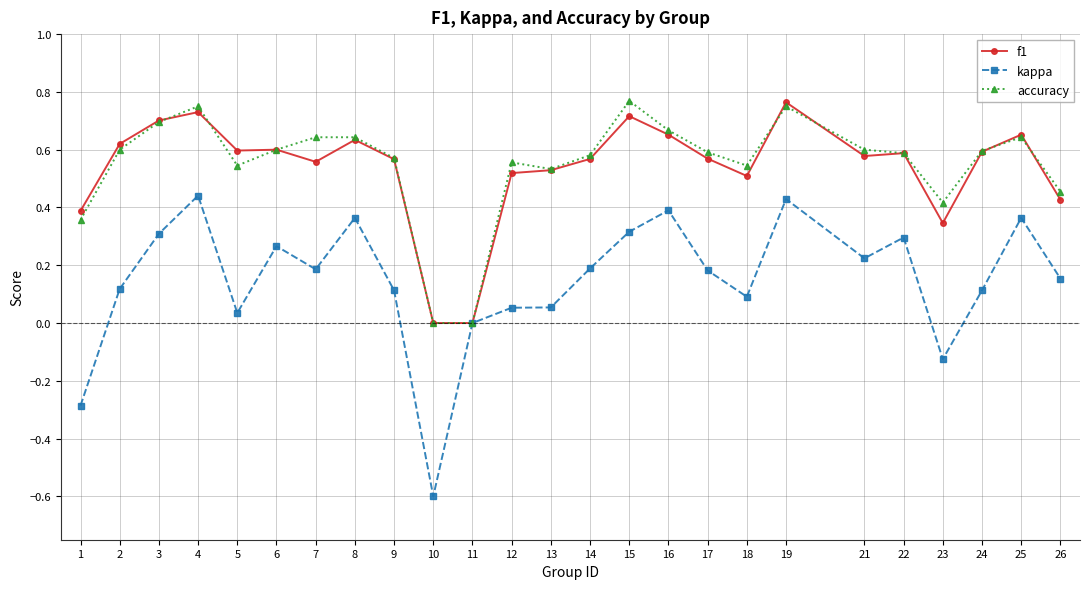

How many categories are shown in the chart?

25